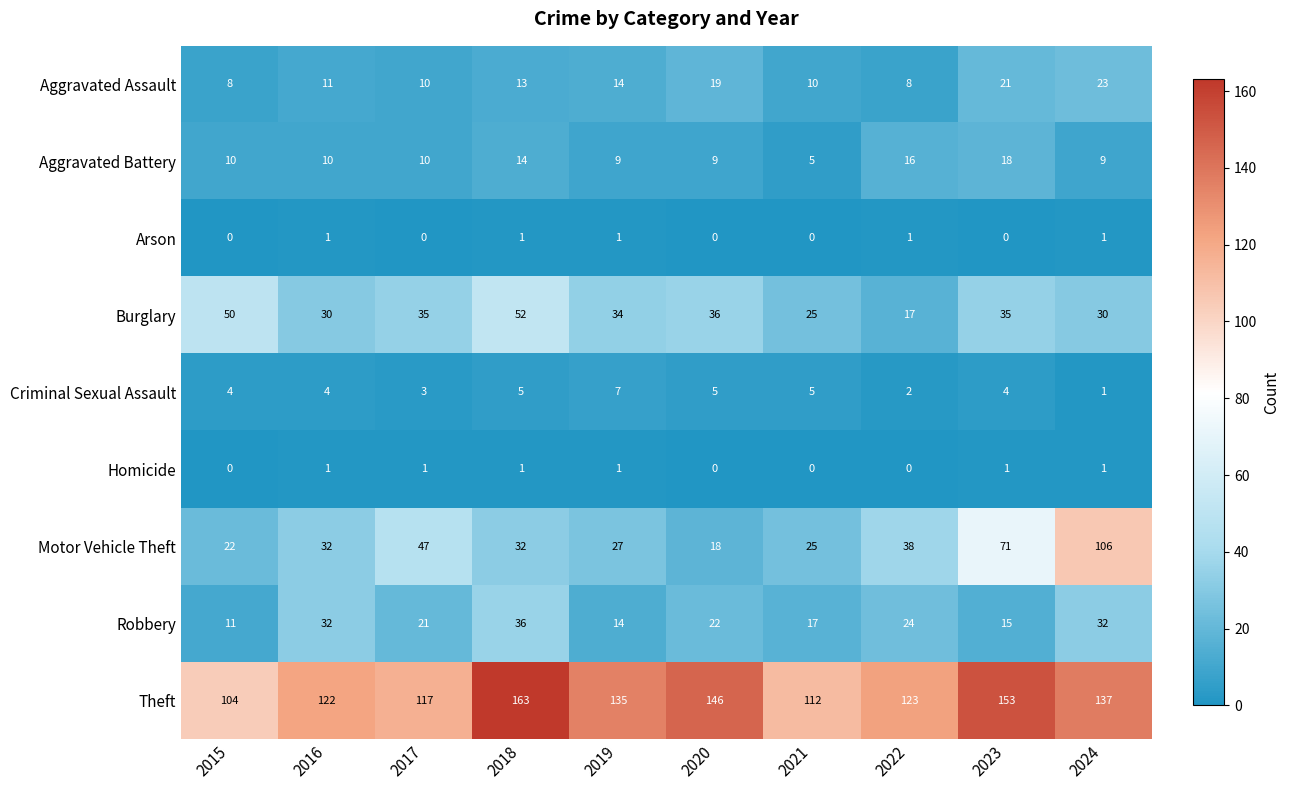

Rank the series at 2023 from highest to lowest value.

Theft, Motor Vehicle Theft, Burglary, Aggravated Assault, Aggravated Battery, Robbery, Criminal Sexual Assault, Homicide, Arson